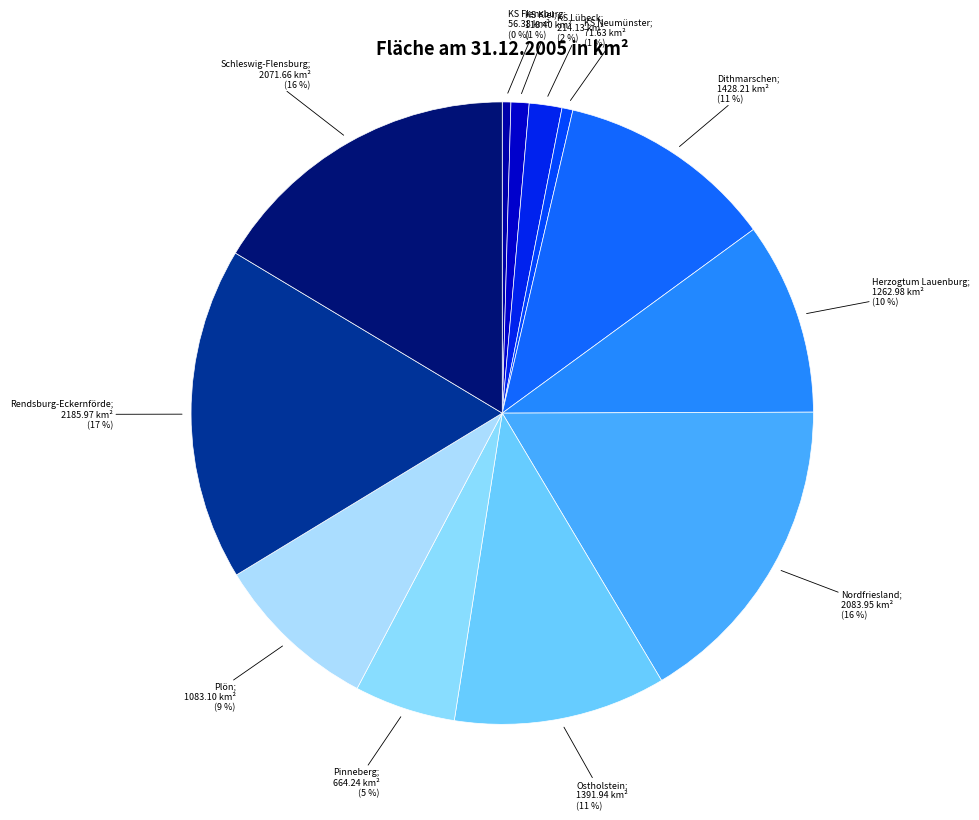

To the nearest percent, what is the difference between the largest and smallest slice percentages?

17%